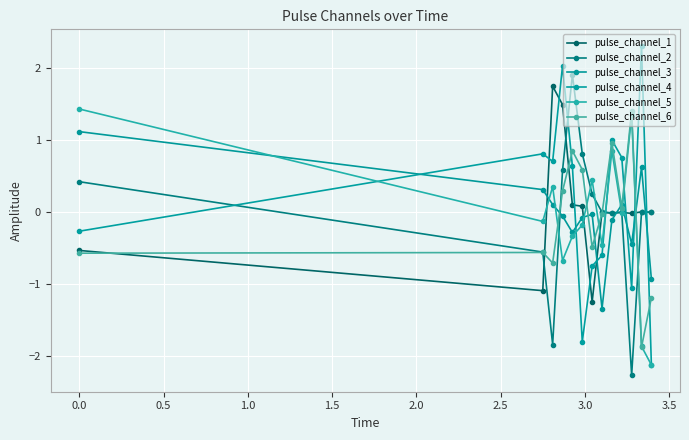

How many interior local valleys does the pulse_channel_4 series have?

3